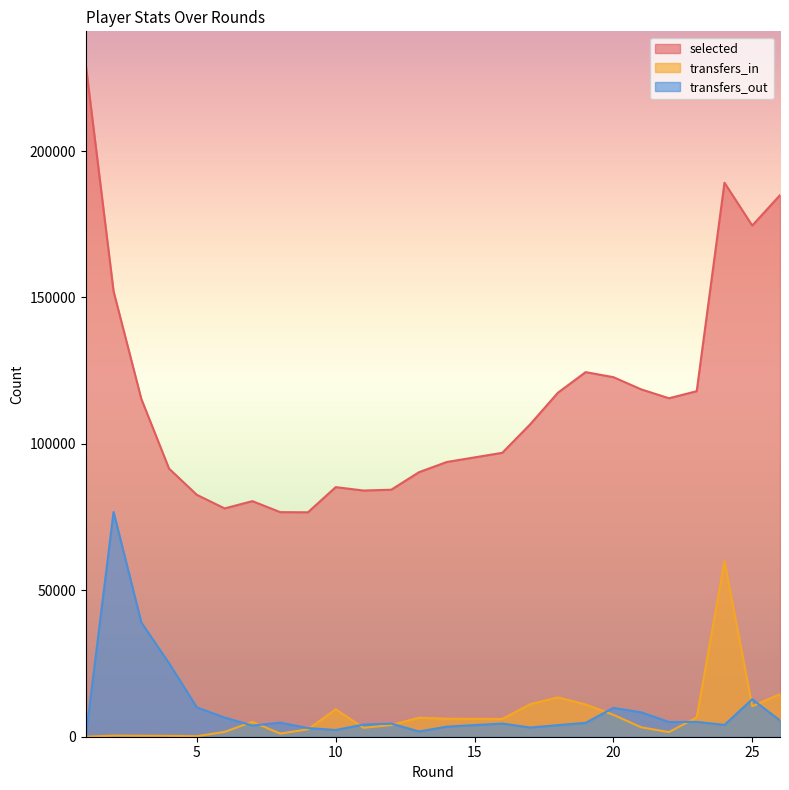

What are all the series names shown in the legend?

selected, transfers_in, transfers_out